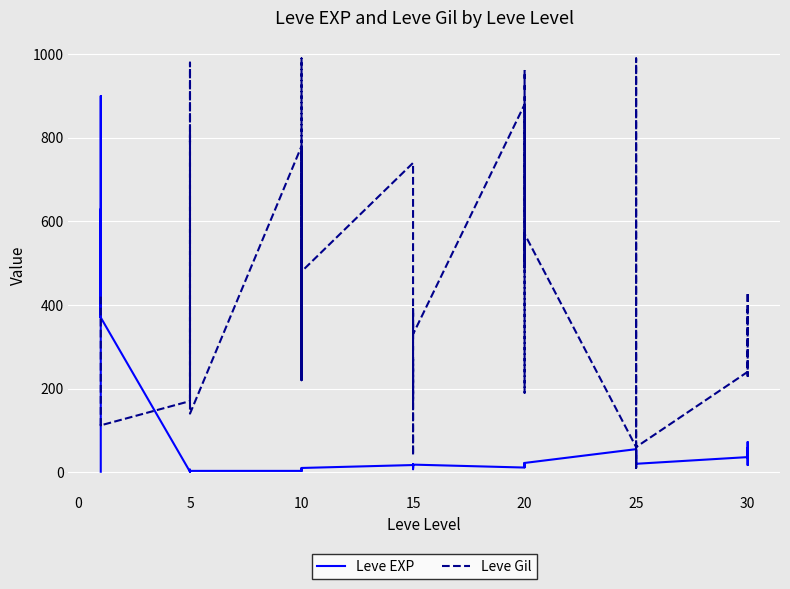

Is it true that Leve EXP equals 13 at 36?

False